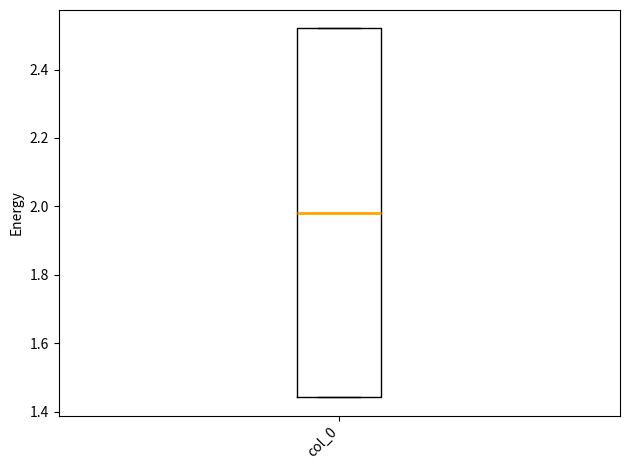

Where is the lower edge of the box for col_0 on the y-axis? The values are not printed on the chart, so give them approximately, as read against the axis.

1.44